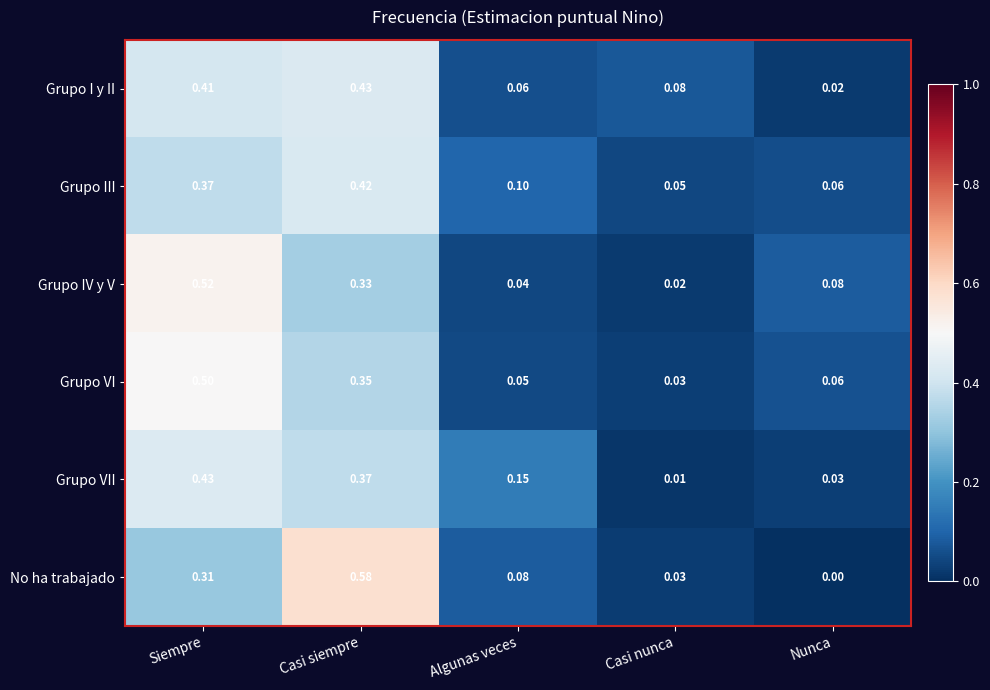

Is the value of Grupo VII at Casi nunca greater than the value of No ha trabajado at Casi siempre?

No